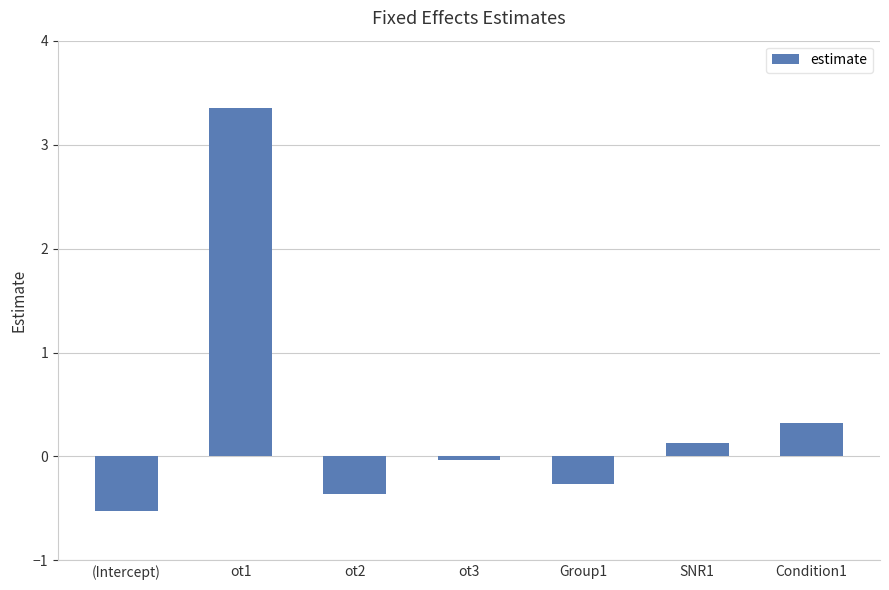

What is the change in value from ot1 to SNR1?

-3.2